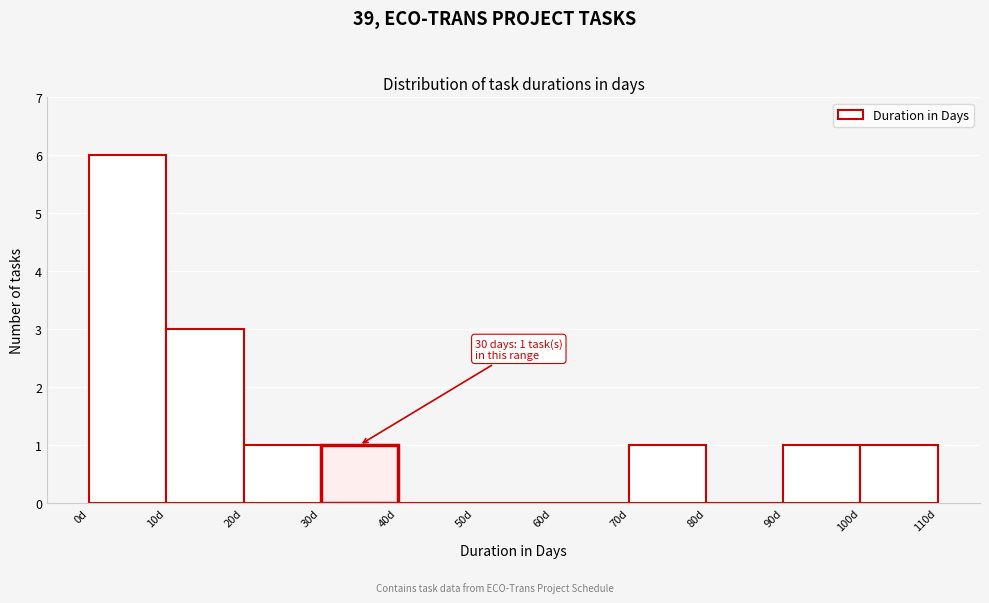

Over which range of the x-axis is the bar tallest?

0 to 10